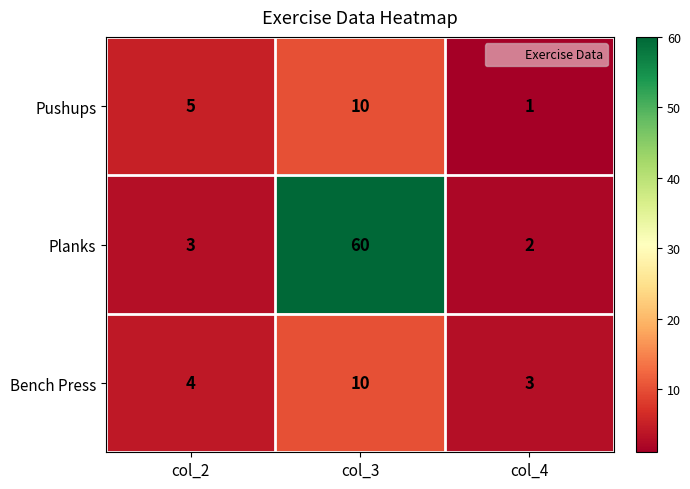

At col_2, list the series in order from largest to smallest.

Pushups, Bench Press, Planks